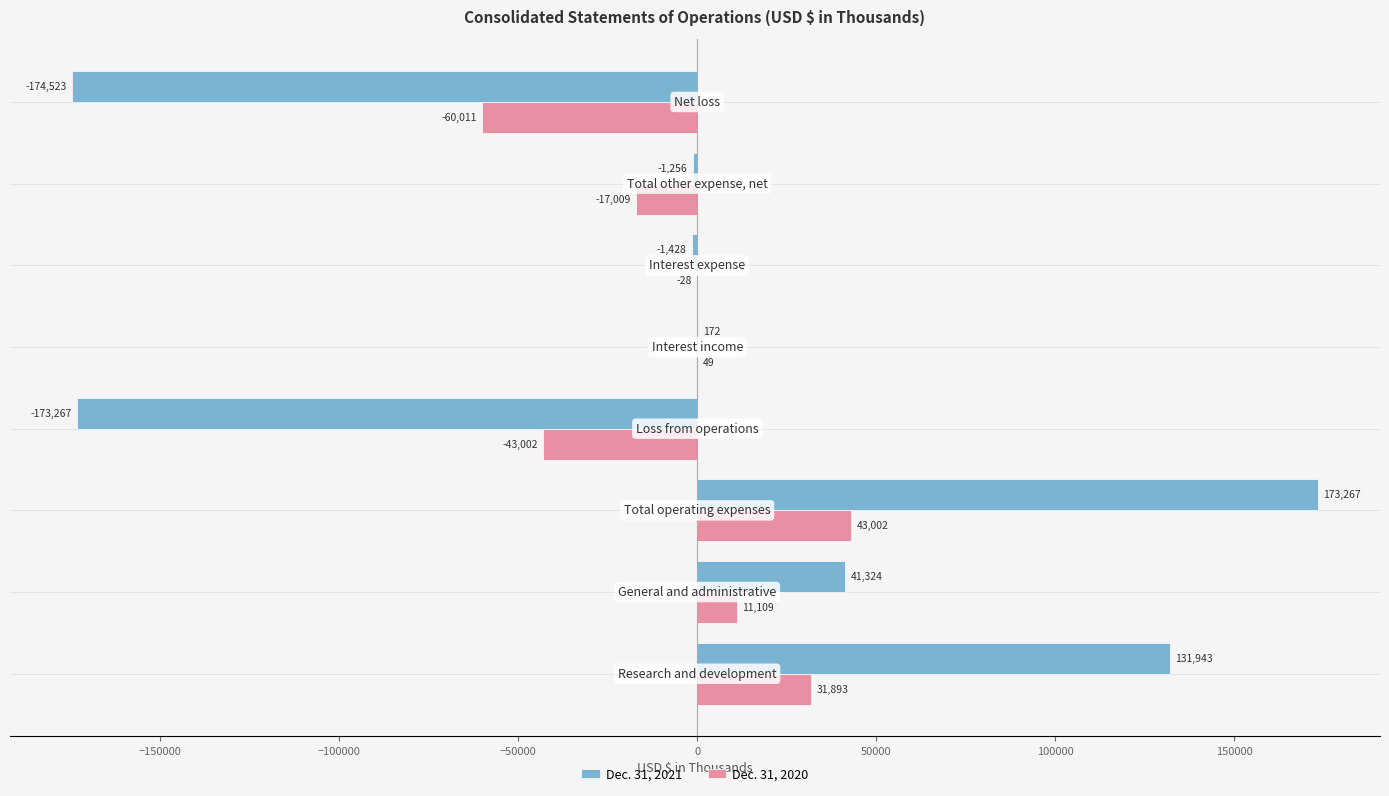

Which series has the largest total across all categories?

Dec. 31, 2021